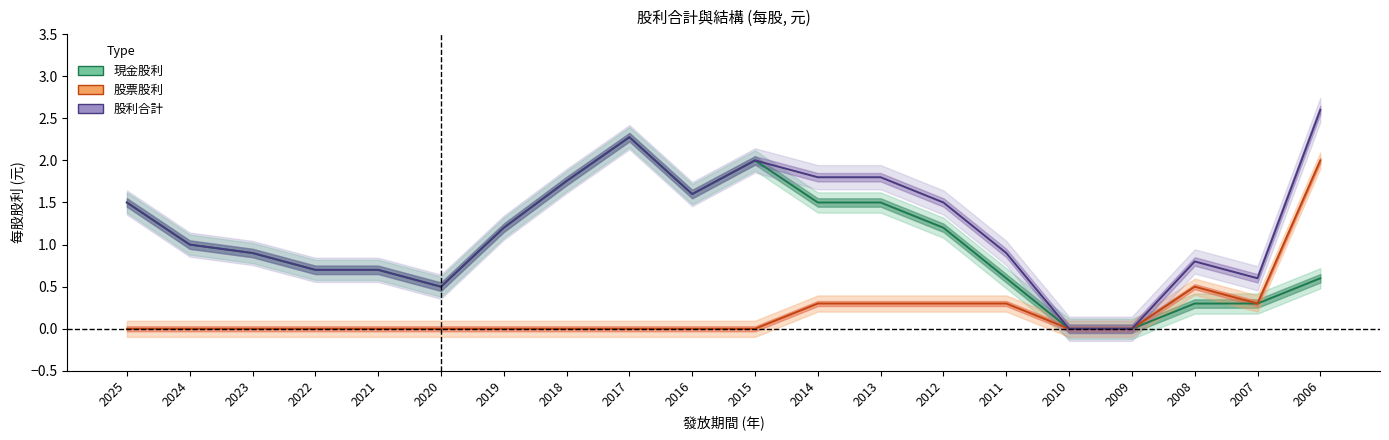

How many lines are shown in the chart?

3